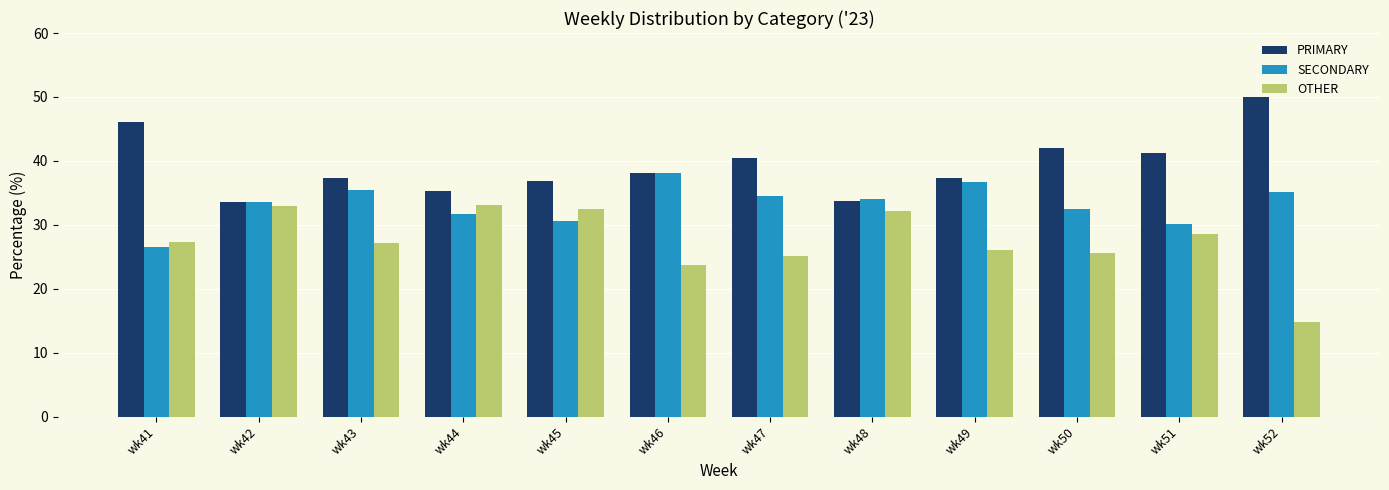

Which series has the largest range (max minus min)?

OTHER